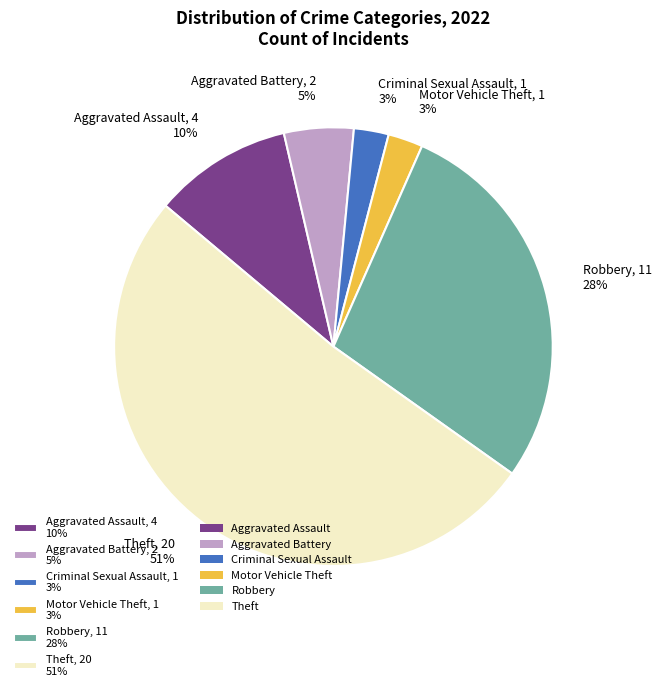

What percentage is the Aggravated Battery, 2 5% slice, to the nearest percent?

5%